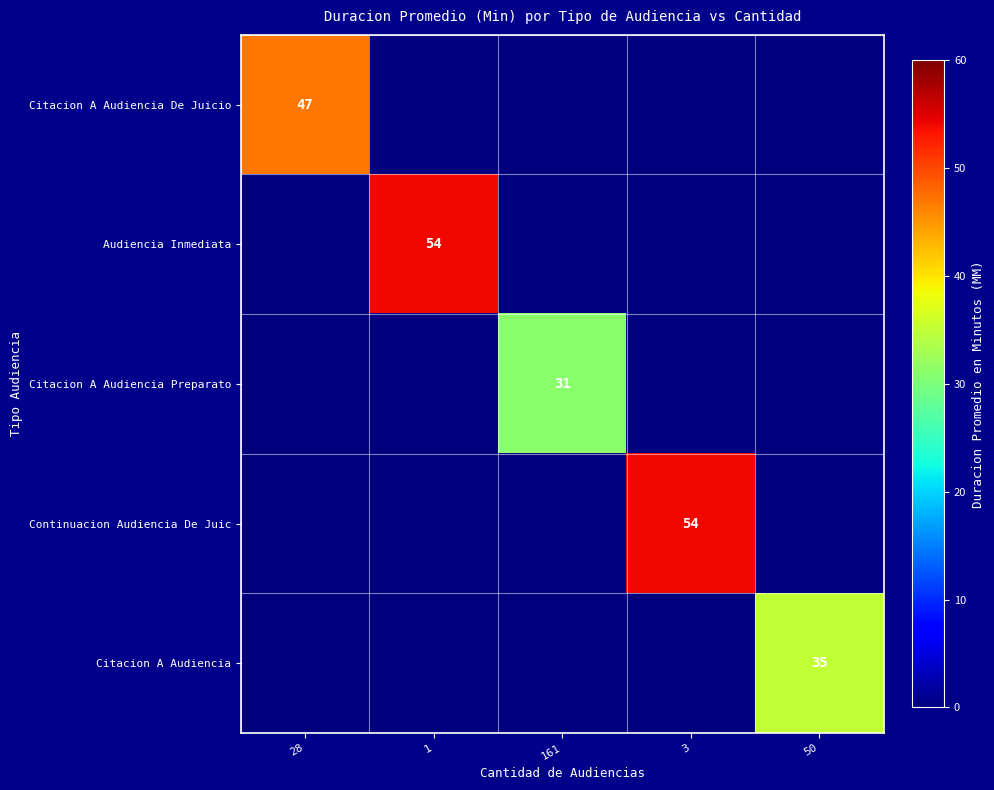

At how many categories does at least one series exceed 11?

5